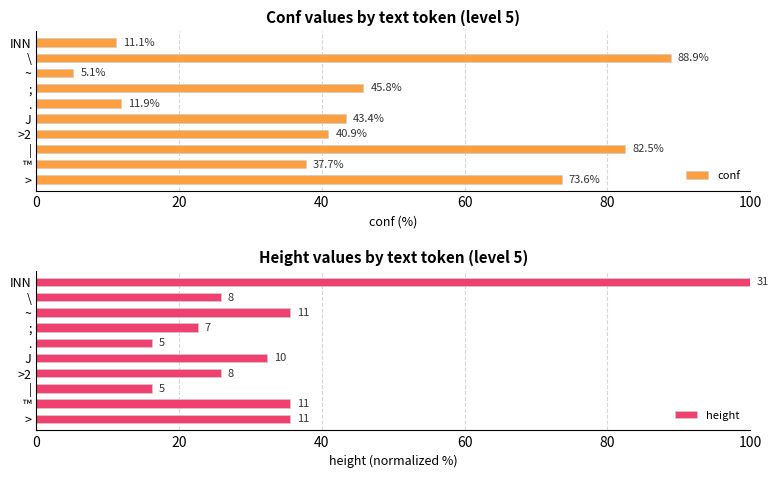

The conf series shows 5.3 at .. True or false?

False